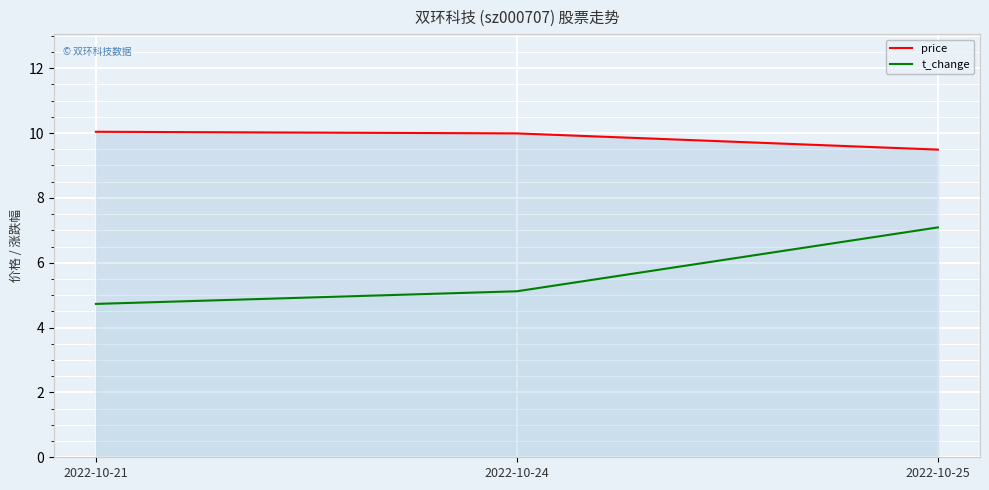

What is the lowest value of the price series?

9.5